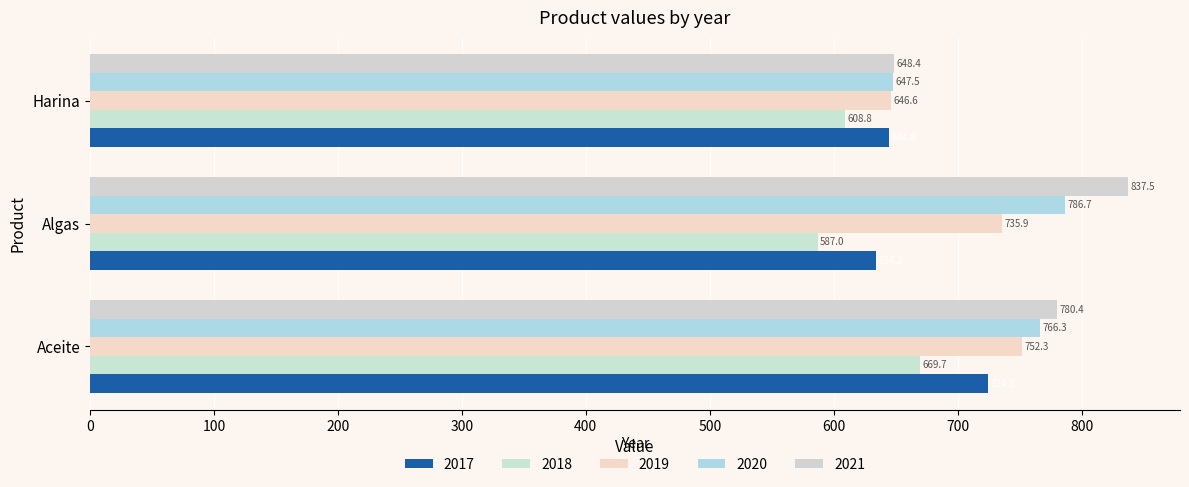

What is the average value of the 2019 series?

711.6